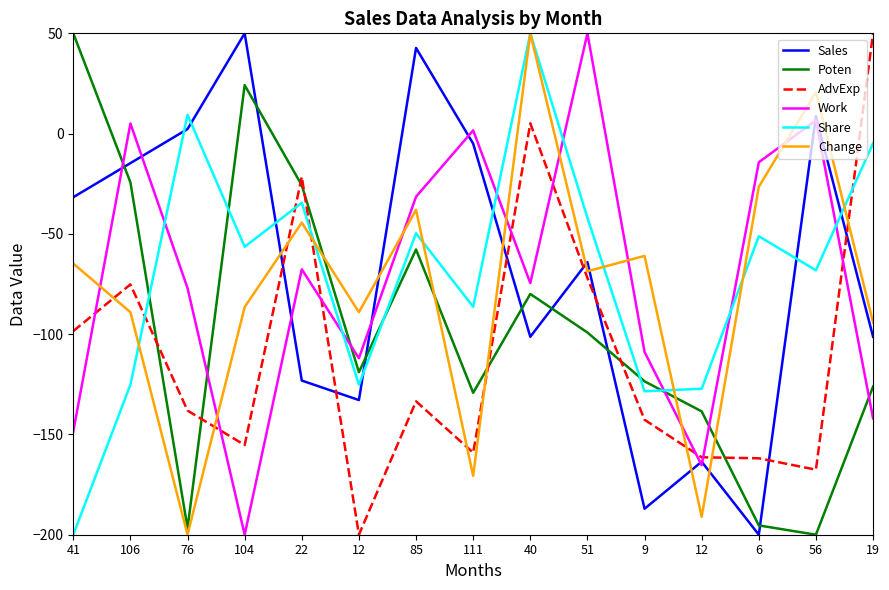

What are all the series names shown in the legend?

Sales, Poten, AdvExp, Work, Share, Change